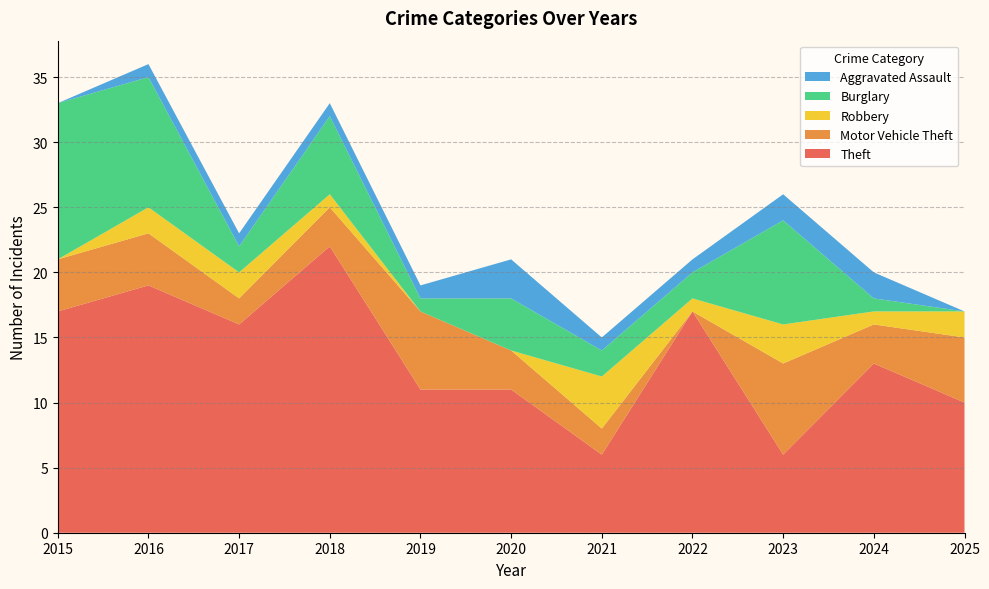

Reading right to left, transcribe all the data shown in this chart.

Theft: 2025=10	2024=13	2023=6	2022=17	2021=6	2020=11	2019=11	2018=22	2017=16	2016=19	2015=17
Motor Vehicle Theft: 2025=5	2024=3	2023=7	2022=0	2021=2	2020=3	2019=6	2018=3	2017=2	2016=4	2015=4
Robbery: 2025=2	2024=1	2023=3	2022=1	2021=4	2020=0	2019=0	2018=1	2017=2	2016=2	2015=0
Burglary: 2025=0	2024=1	2023=8	2022=2	2021=2	2020=4	2019=1	2018=6	2017=2	2016=10	2015=12
Aggravated Assault: 2025=0	2024=2	2023=2	2022=1	2021=1	2020=3	2019=1	2018=1	2017=1	2016=1	2015=0